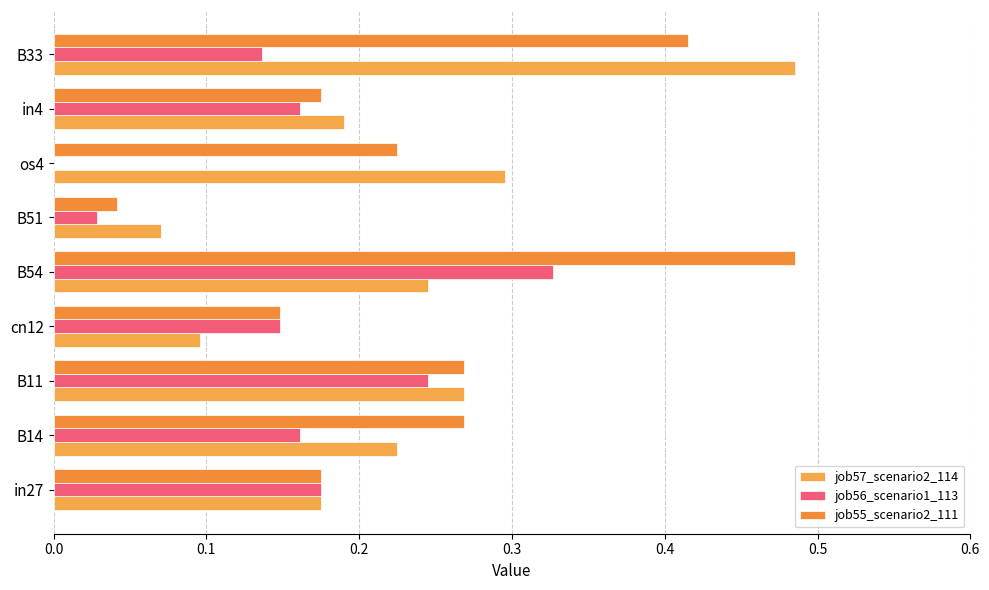

How many data points does each series have?

9